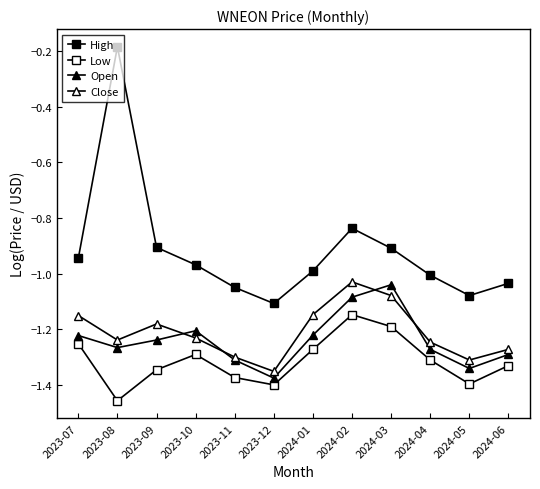

Is this an area chart (filled region under the line)?

No